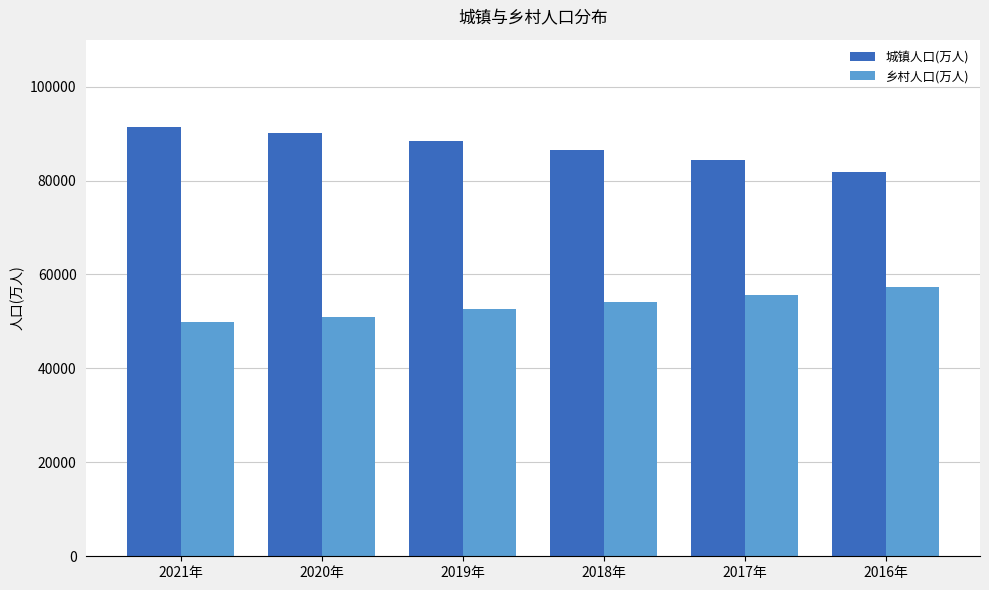

What is the sum of the 城镇人口(万人) values at 2016年 and 2017年?

166267